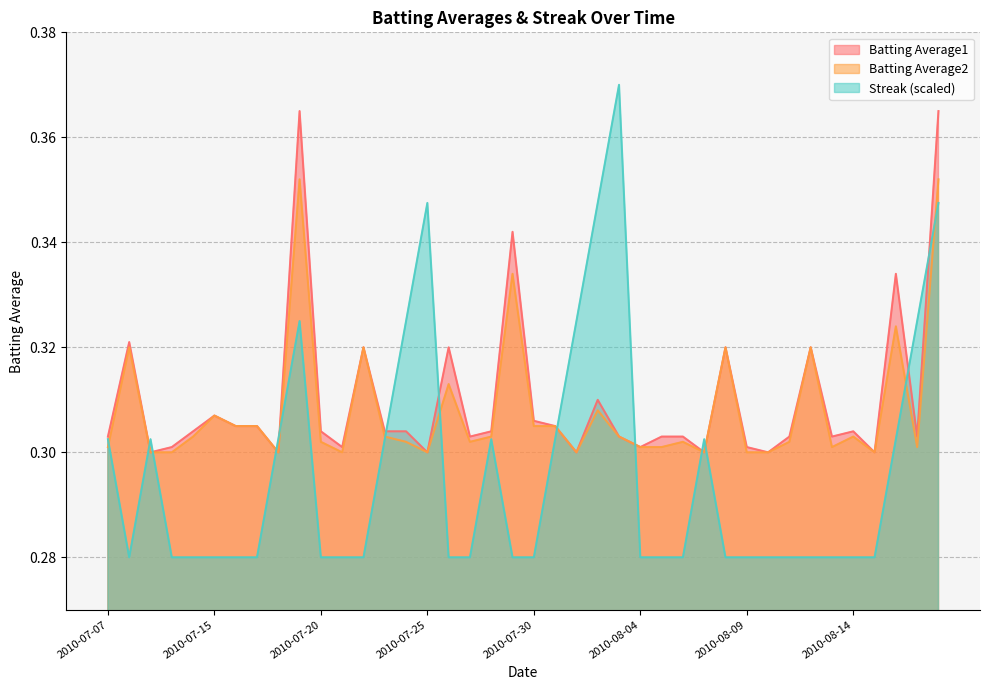

Between 2010-07-24 and 2010-08-14, which is larger?

2010-07-24